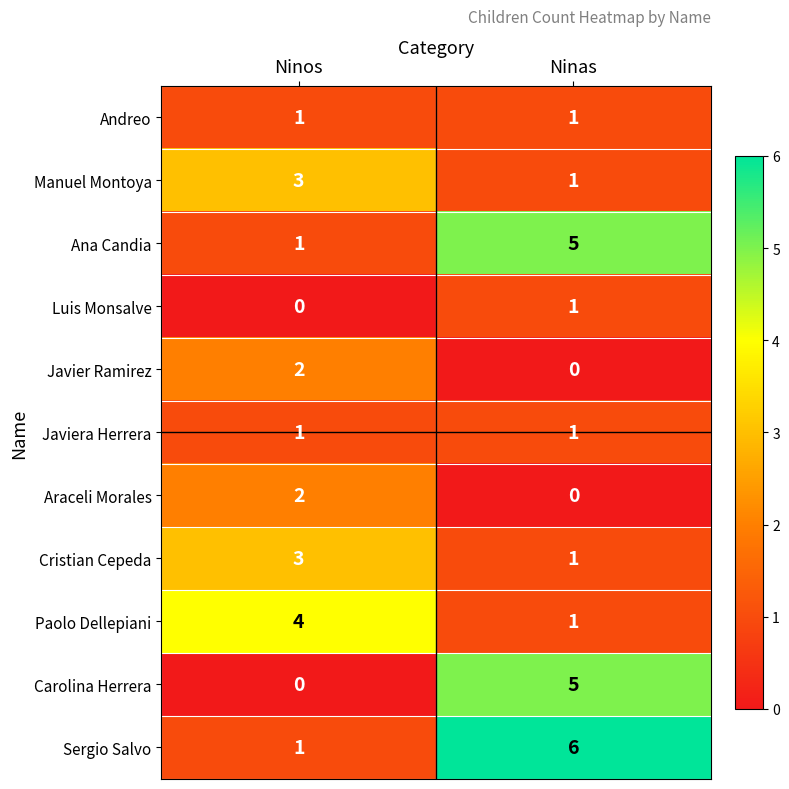

How many categories are shown in the chart?

2